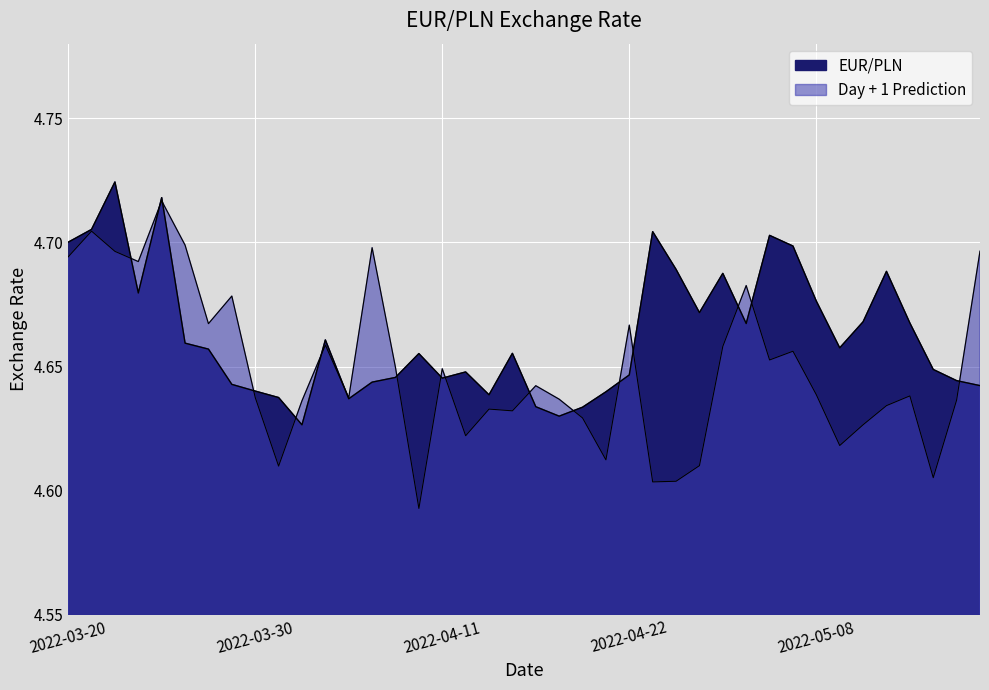

Rank the series by their average value, from lowest to highest.

Day + 1 Prediction, EUR/PLN